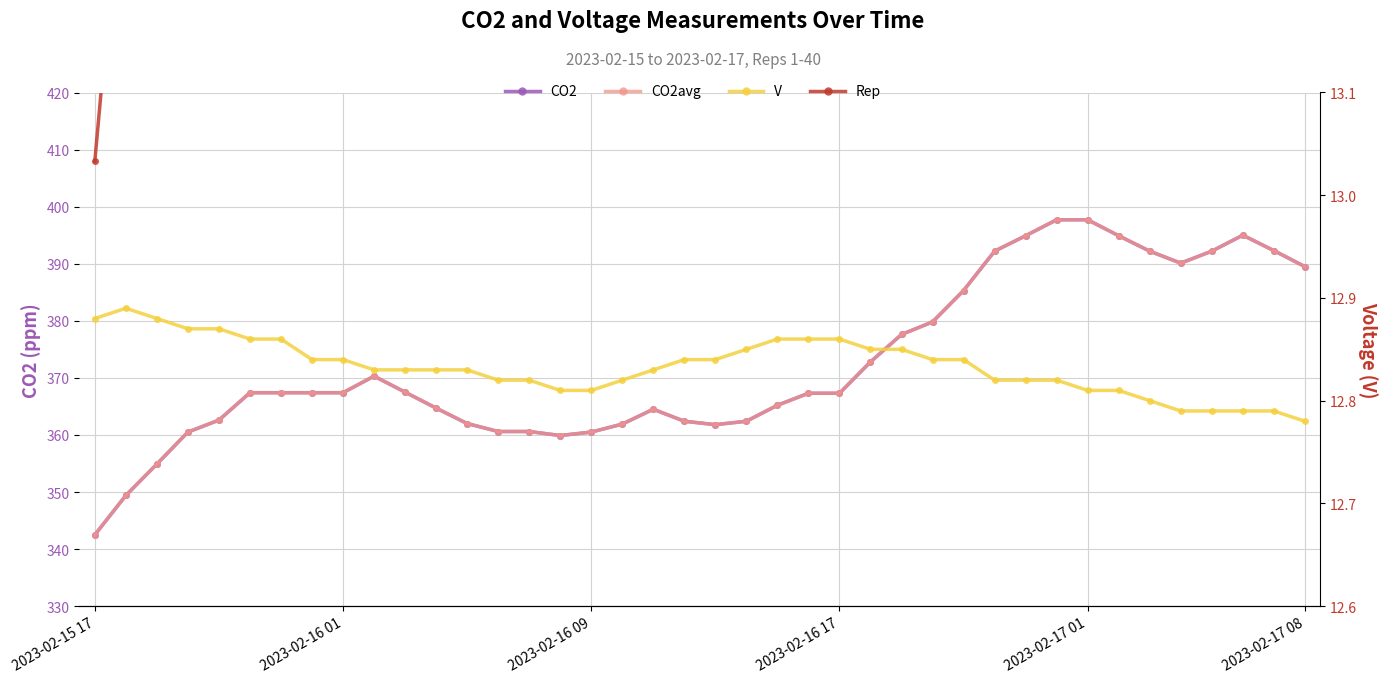

Which series has the largest range (max minus min)?

CO2